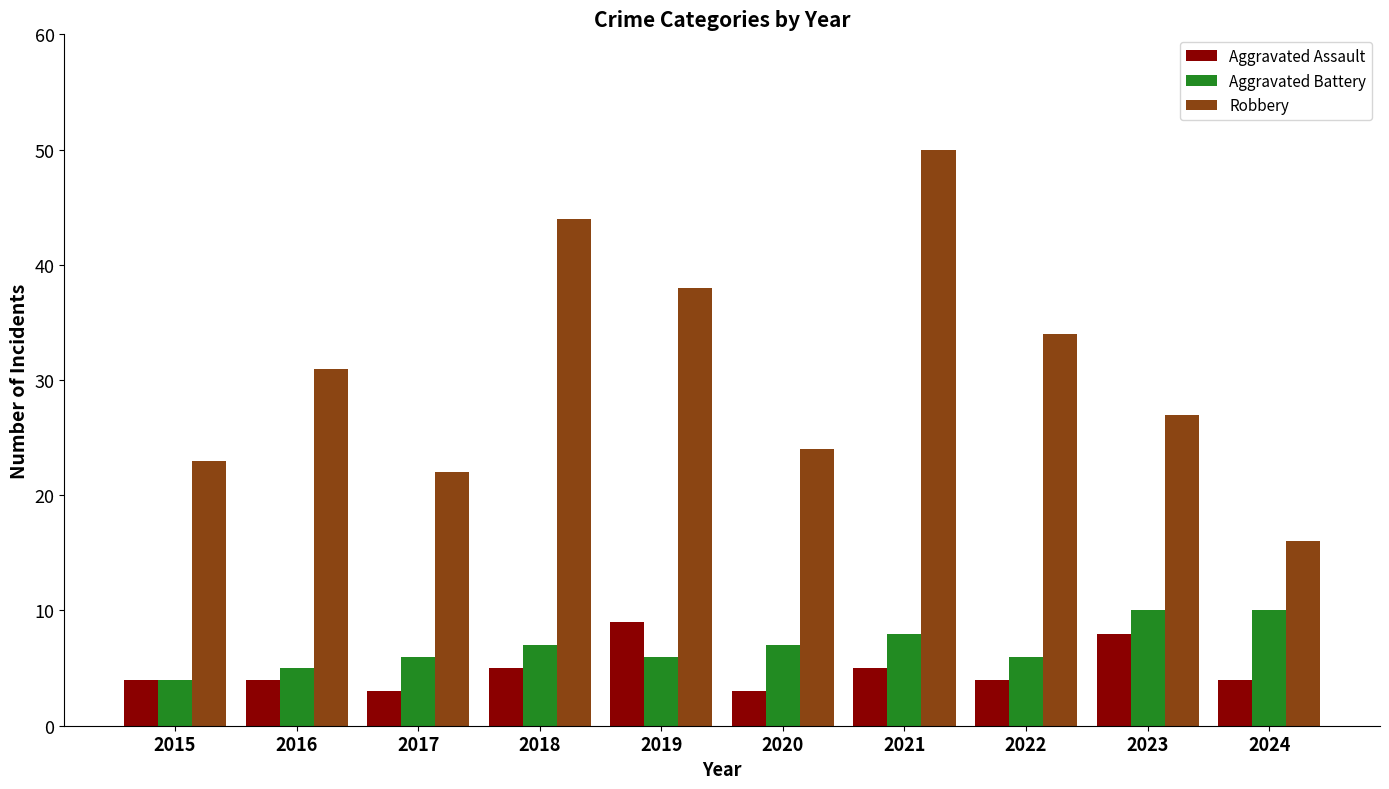

How many data points does each series have?

10